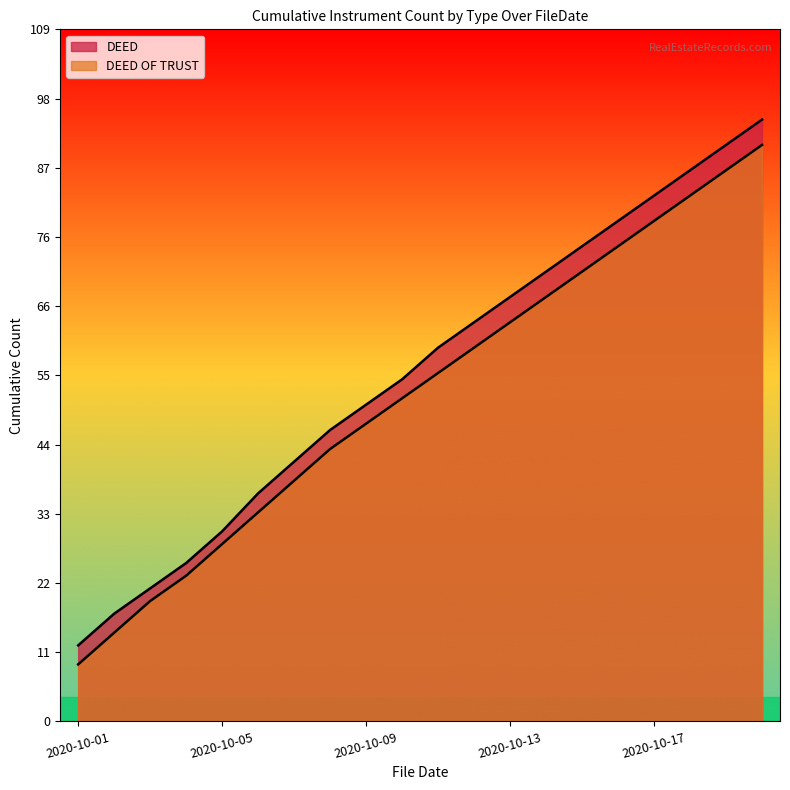

List the series in order of their peak value, highest first.

DEED, DEED OF TRUST